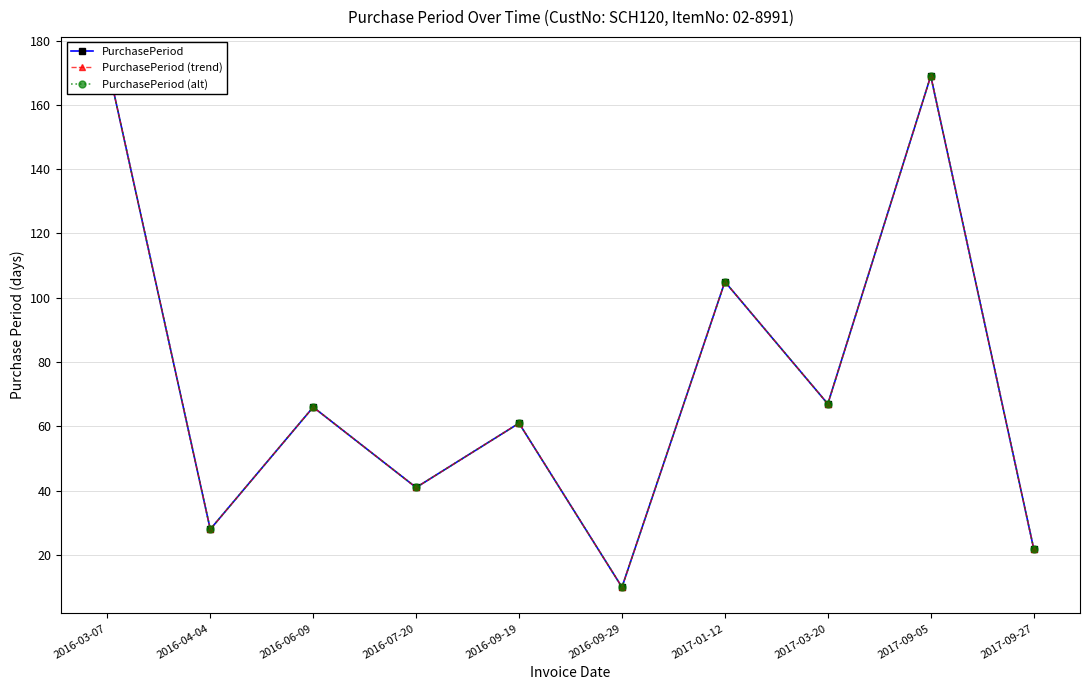

How many distinct data groups are displayed?

3